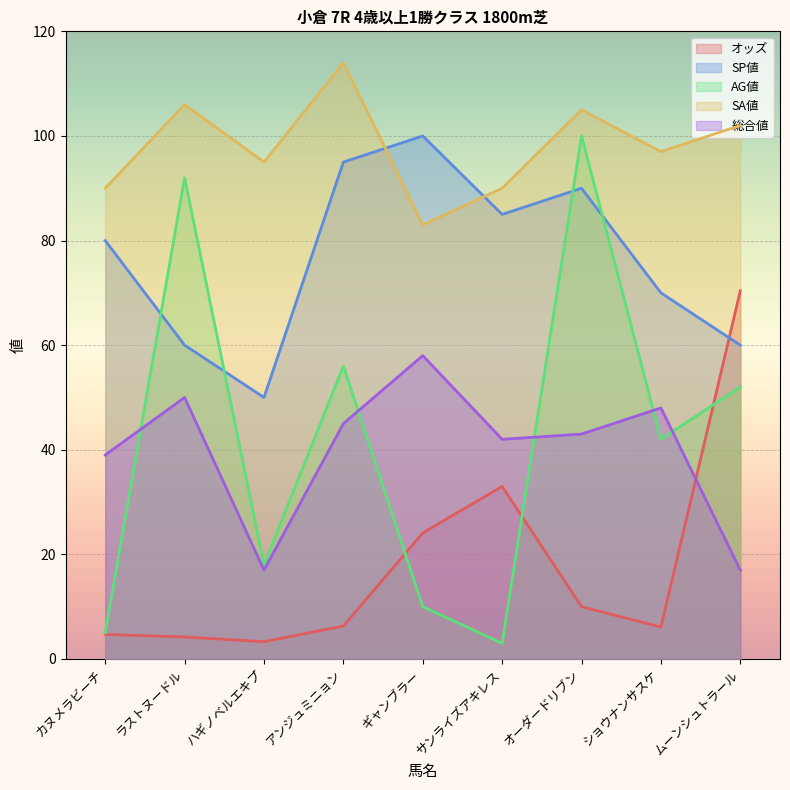

At which category does the chart reach its peak across all series?

アンジュミニョン